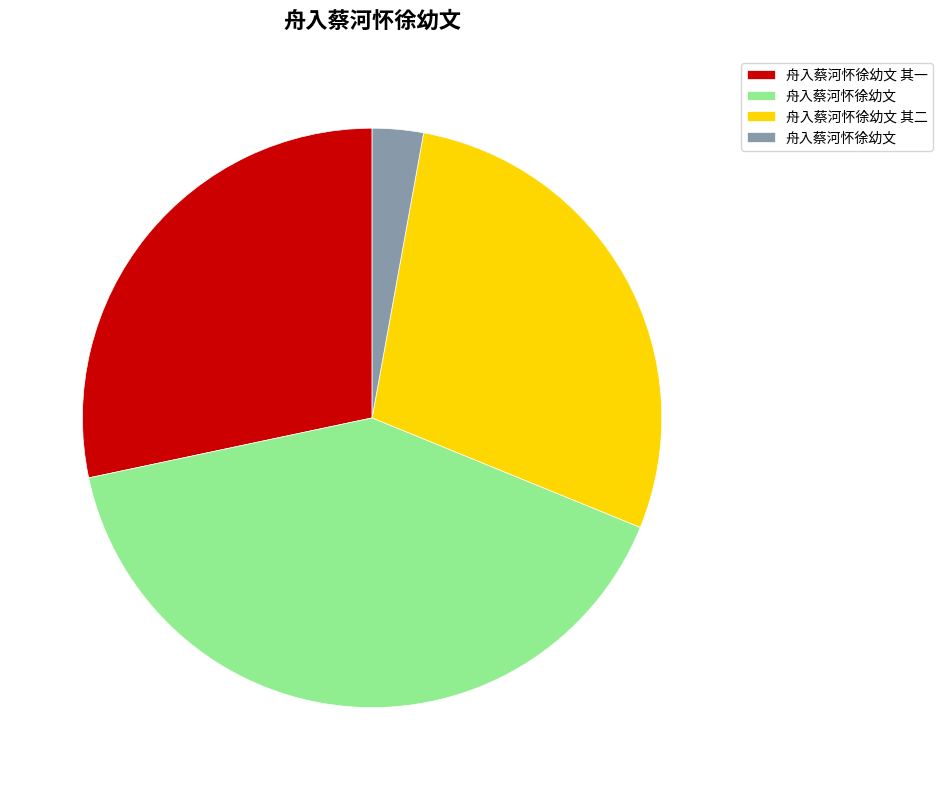

Does any single category account for the majority?

No